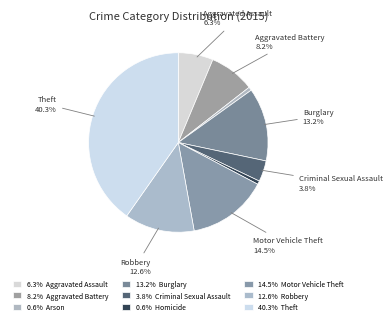

Count the number of slices in the pie.

9